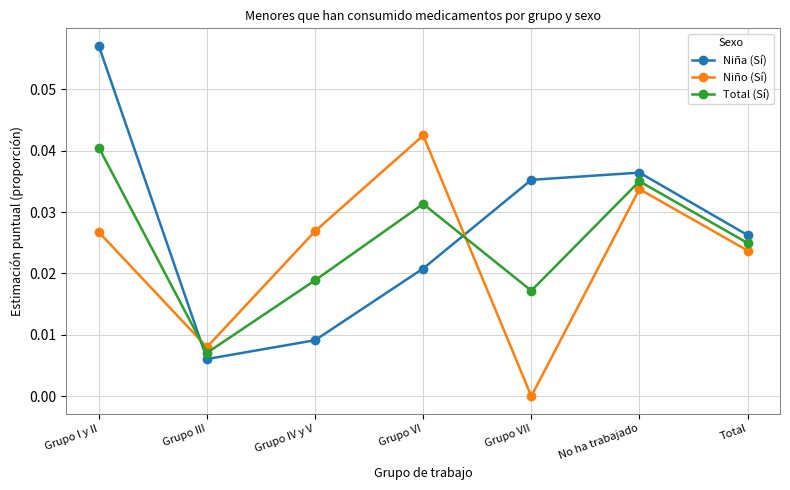

What are all the series names shown in the legend?

Niña (Sí), Niño (Sí), Total (Sí)